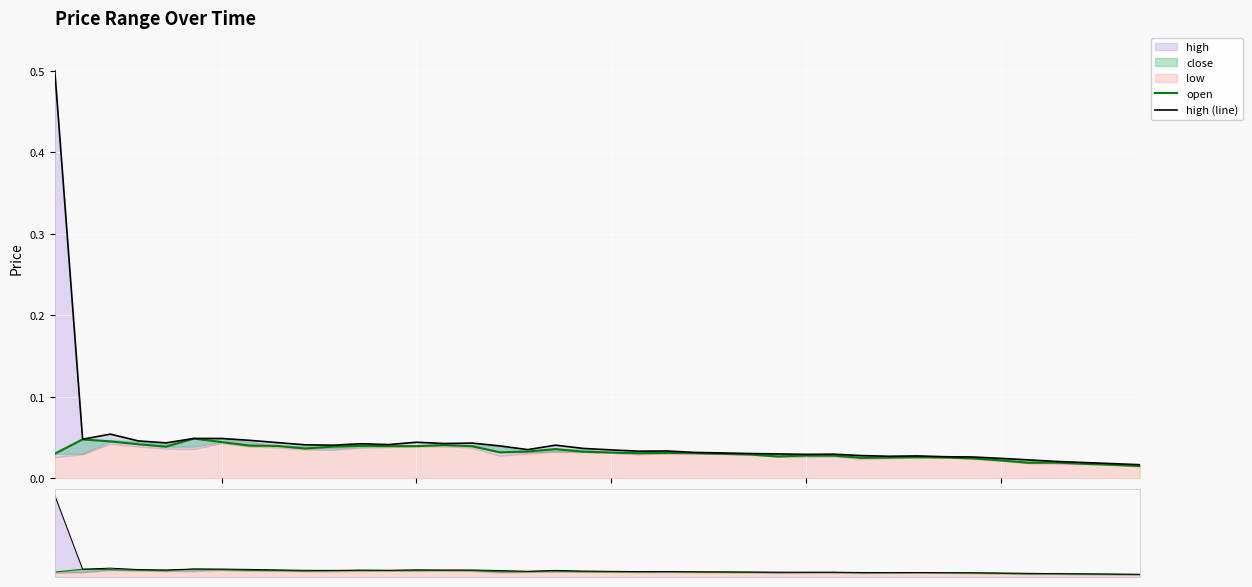

At how many categories does at least one series exceed 0?

40